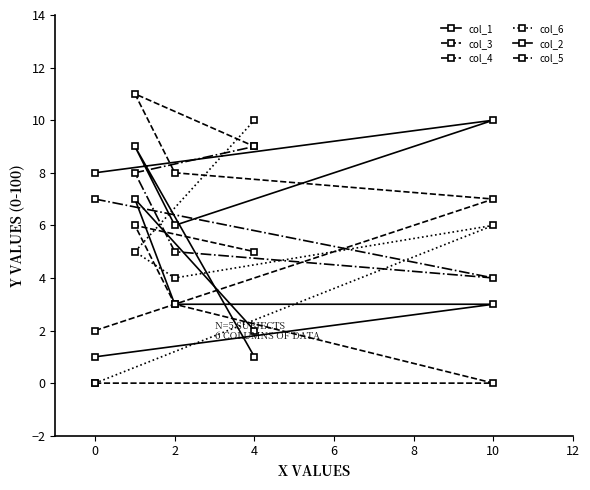

Read the col_2 value at 2.

3